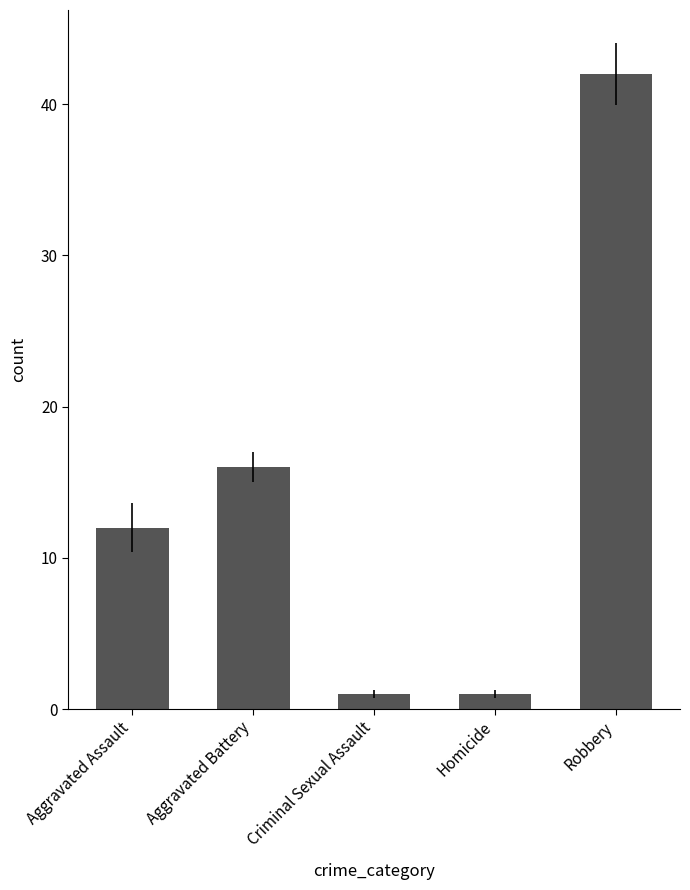

What is the sum of the values at Criminal Sexual Assault and Robbery?

43